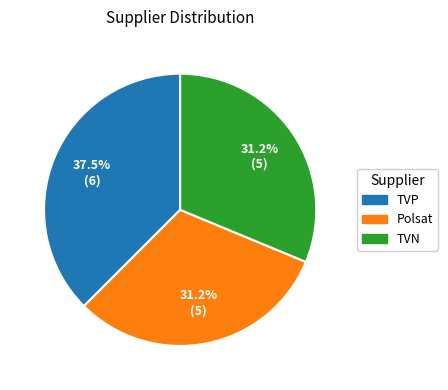

Count the number of slices in the pie.

3